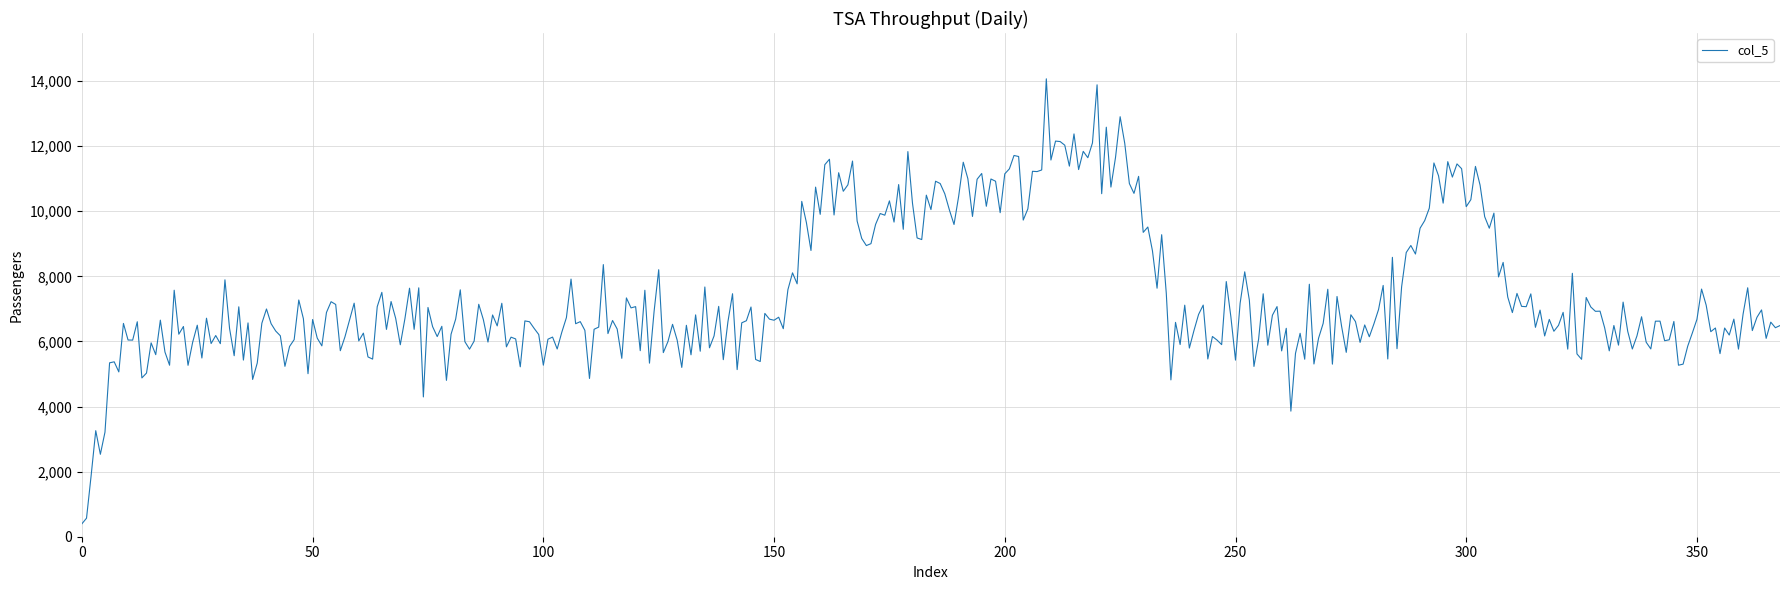

What is the difference between the maximum and minimum values?

13671.6